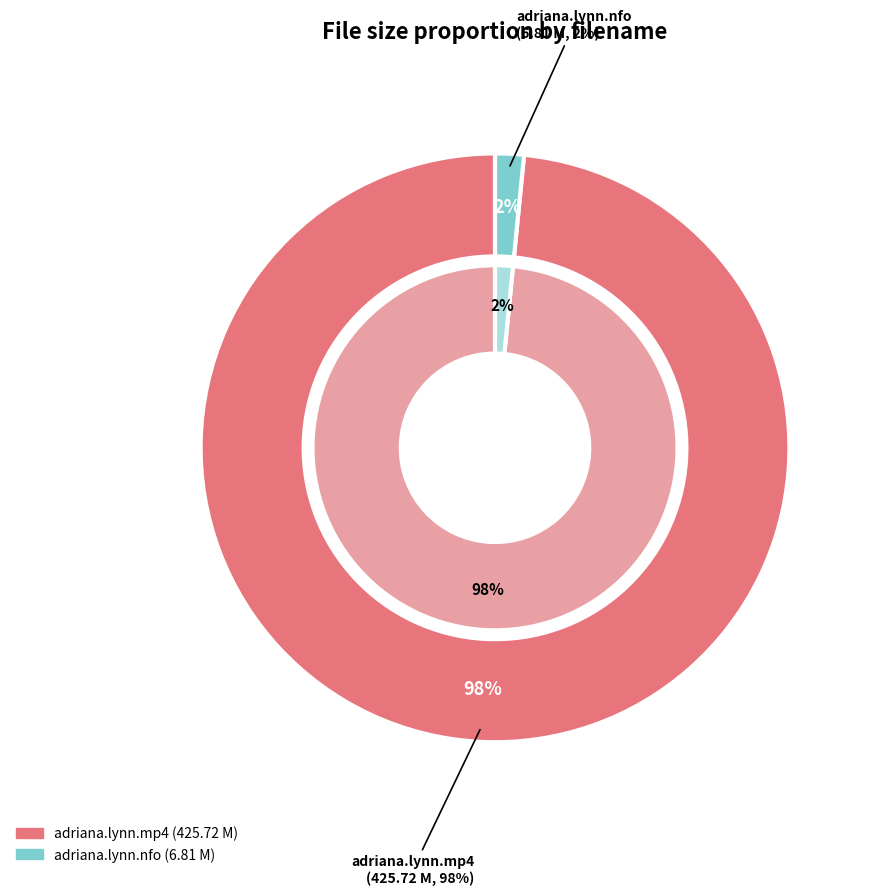

What is the ratio of the value at bm.13.05.27.adriana.lynn.mp4 to the value at bm.13.05.27.adriana.lynn.nfo?

62.5